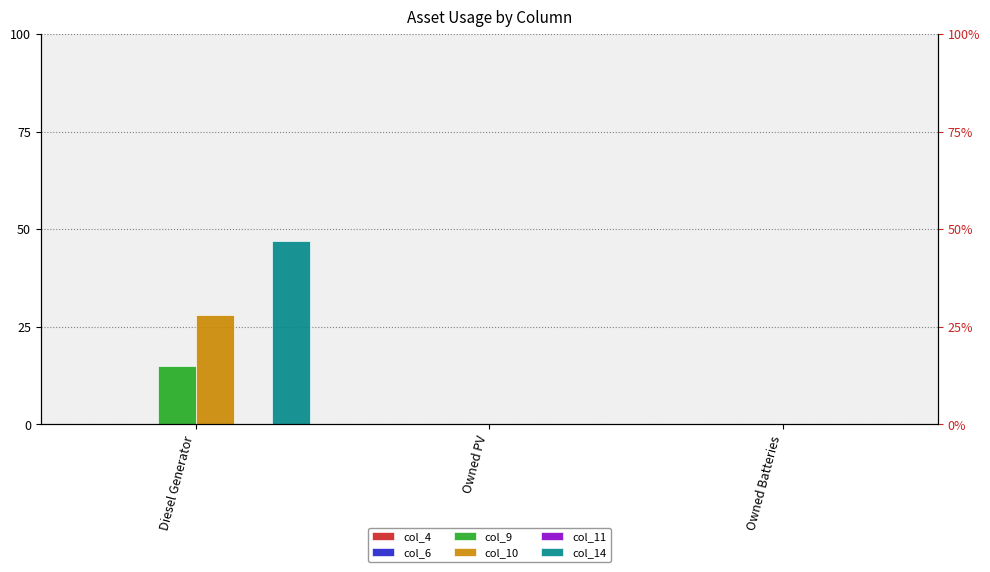

At which label does col_6 reach its peak?

Diesel Generator